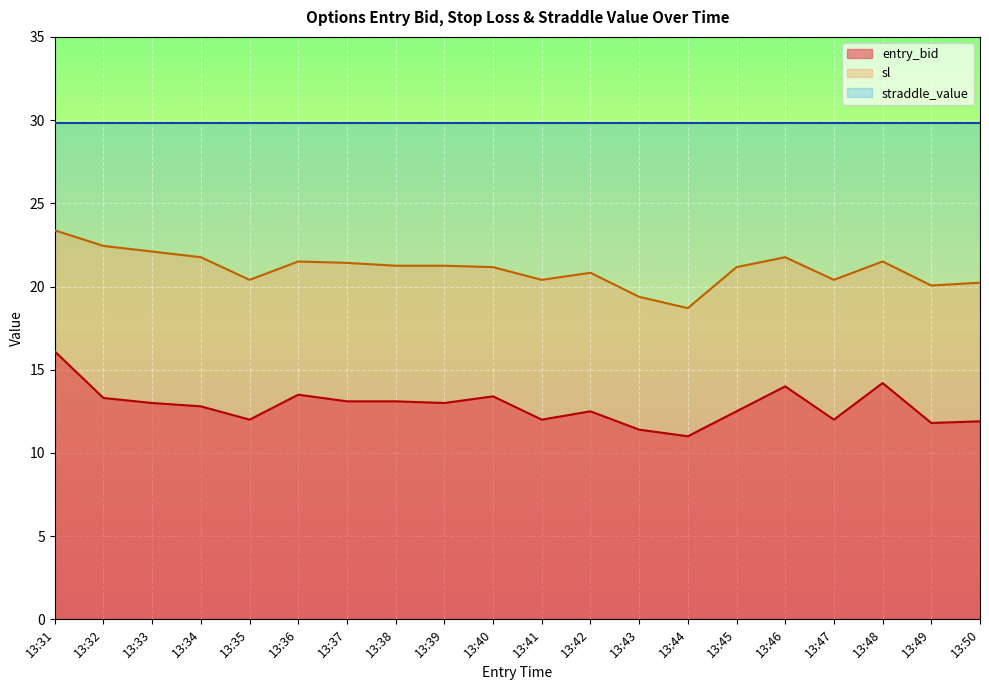

Between 13:46 and 13:41, which is larger?

13:46